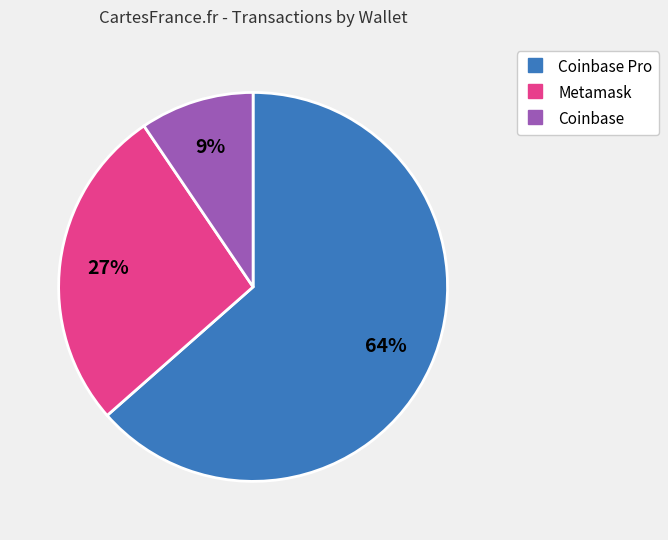

Does any single category account for the majority?

Yes